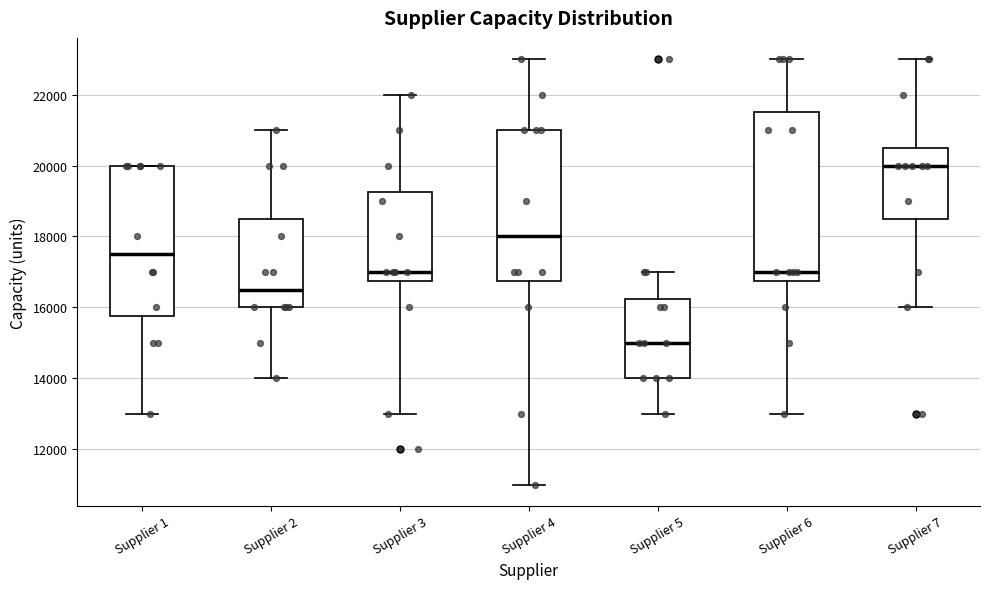

Reading left to right, transcribe this box plot: for each box, give where its median line is, the range the box spans, and where its two whiskers end, as read against the y-axis. The values are not printed on the chart, so give them approximately, as read against the axis.

Supplier 1: median 17600, box 15800 to 20000, whiskers 13000 to 20000
Supplier 2: median 16600, box 16000 to 18600, whiskers 14000 to 21000
Supplier 3: median 17000, box 16800 to 19200, whiskers 13000 to 22000
Supplier 4: median 18000, box 16800 to 21000, whiskers 11000 to 23000
Supplier 5: median 15000, box 14000 to 16200, whiskers 13000 to 17000
Supplier 6: median 17000, box 16800 to 21600, whiskers 13000 to 23000
Supplier 7: median 20000, box 18600 to 20600, whiskers 16000 to 23000